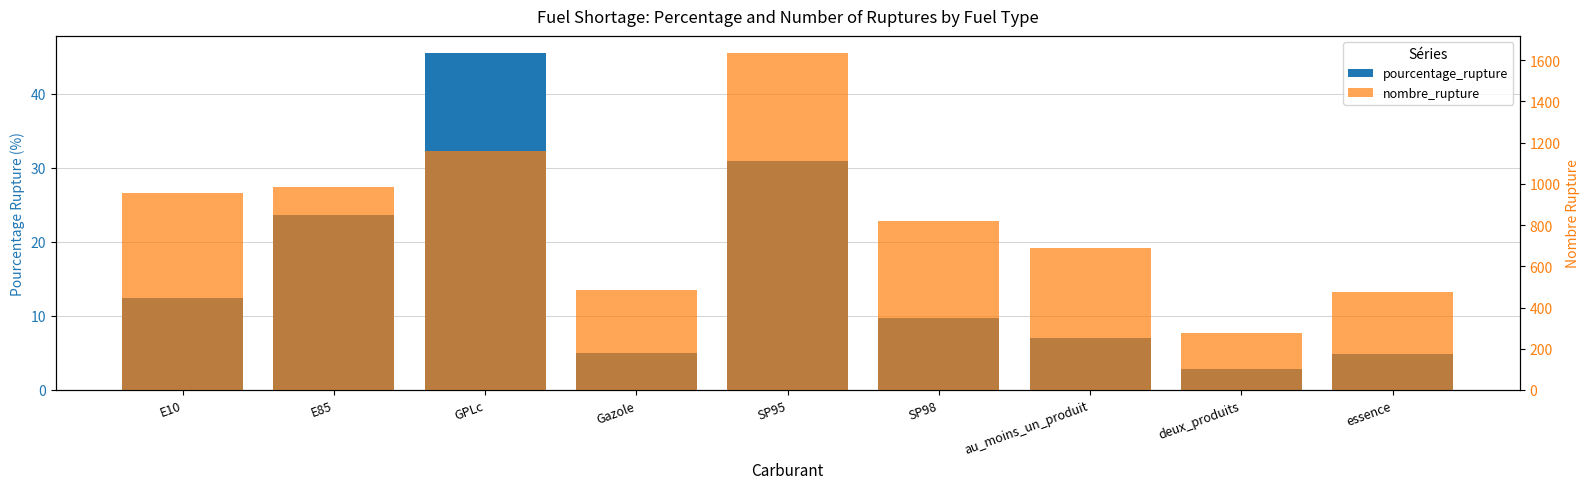

Which series changed the most between E85 and SP98?

nombre_rupture